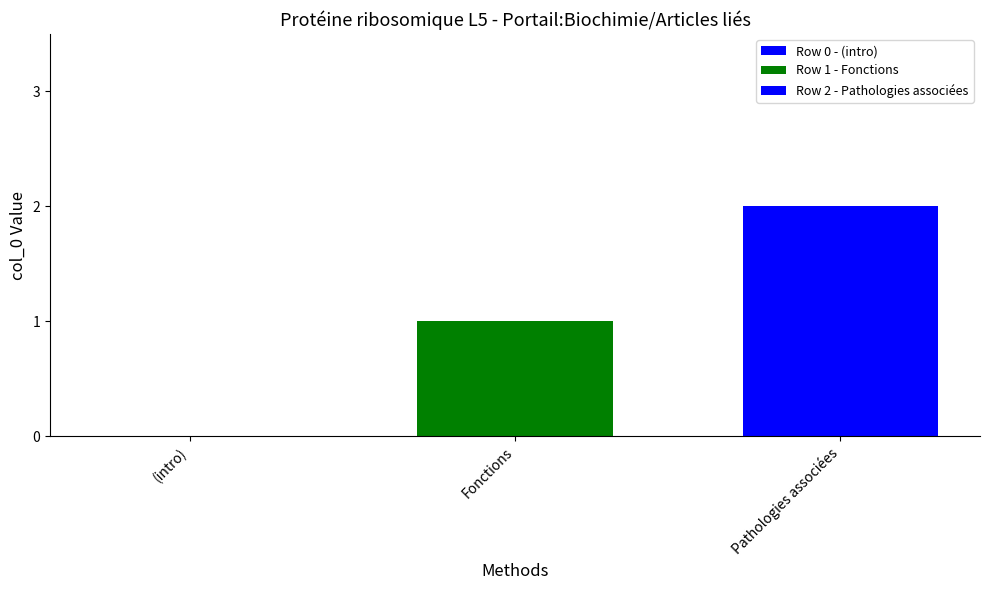

How many groups of bars are there?

1